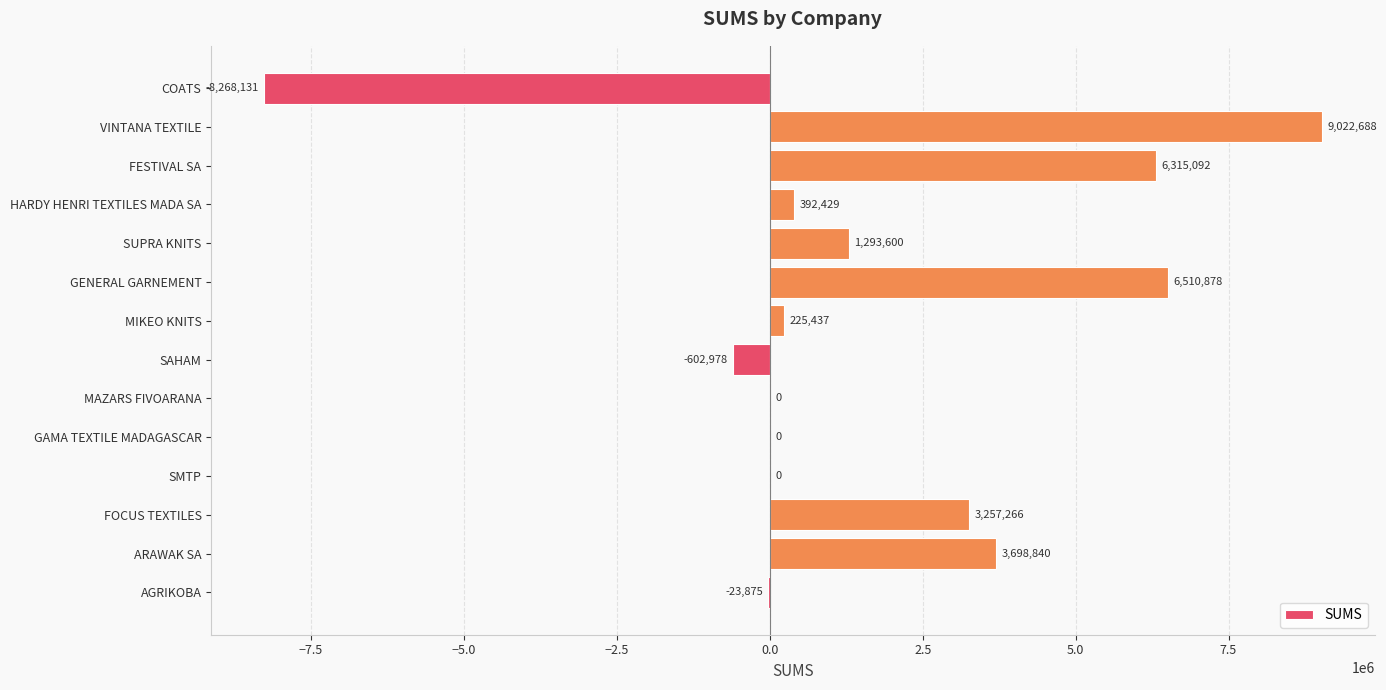

Are the bars horizontal?

Yes